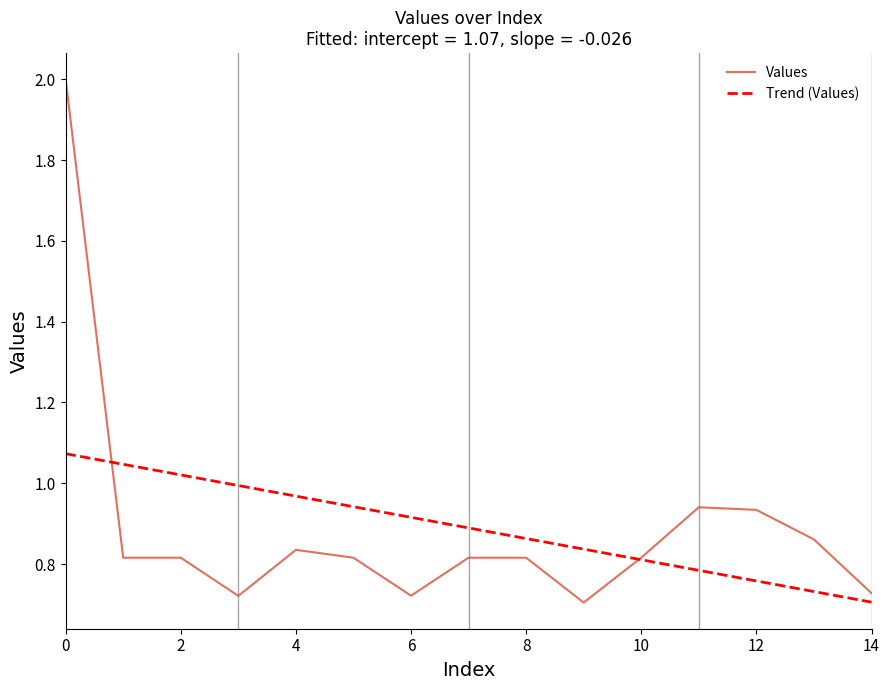

Which series has the widest spread of values?

Values